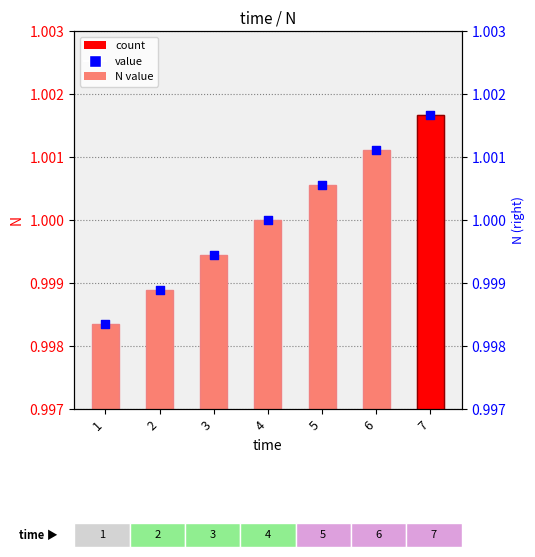

Which series contains the highest Y value?

N